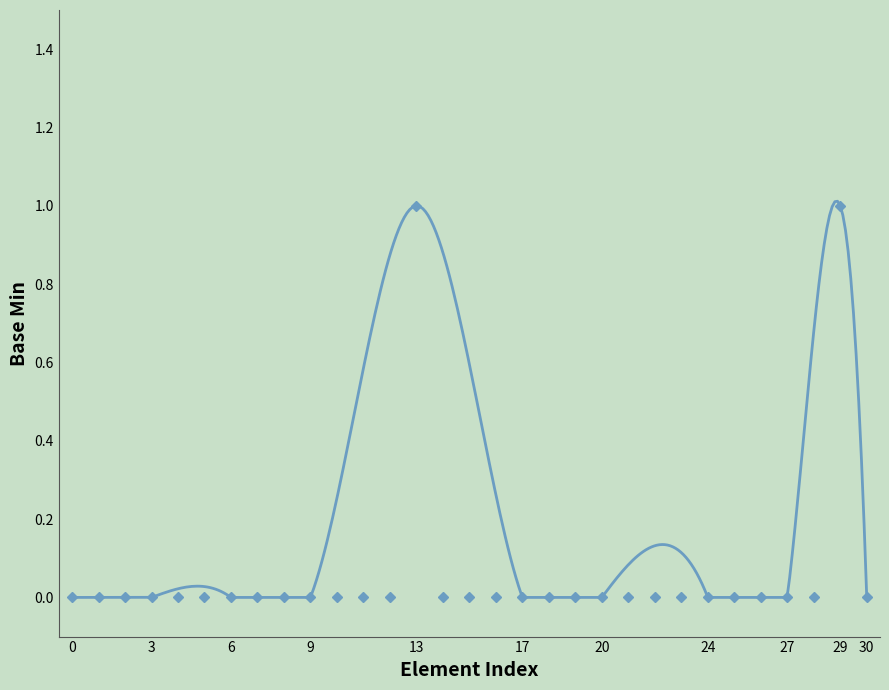

What is the difference between the maximum and minimum values?

1